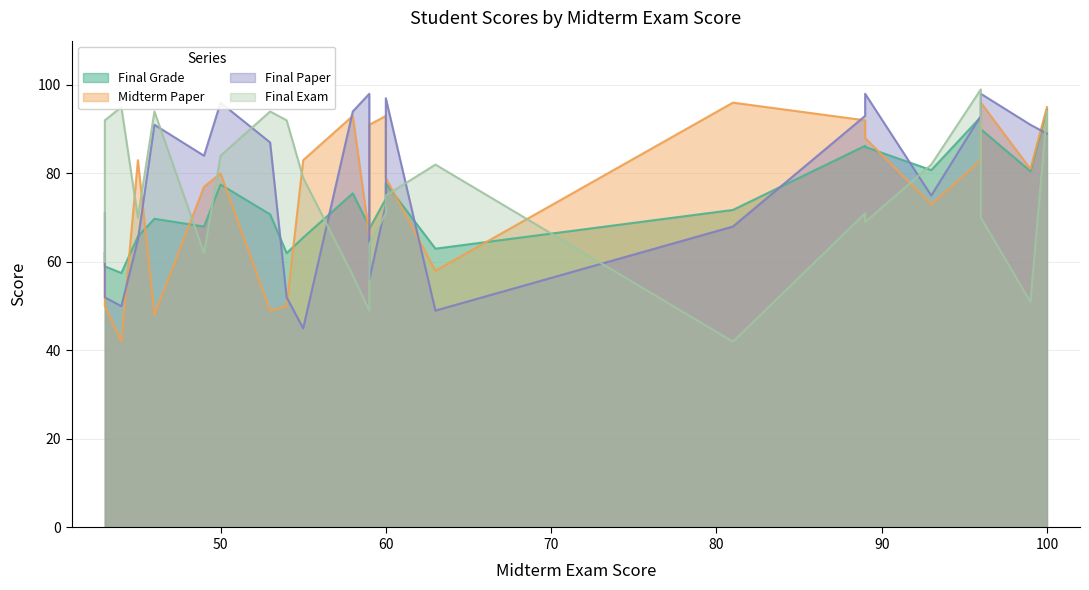

How many interior local valleys does the Final Exam series have?

7